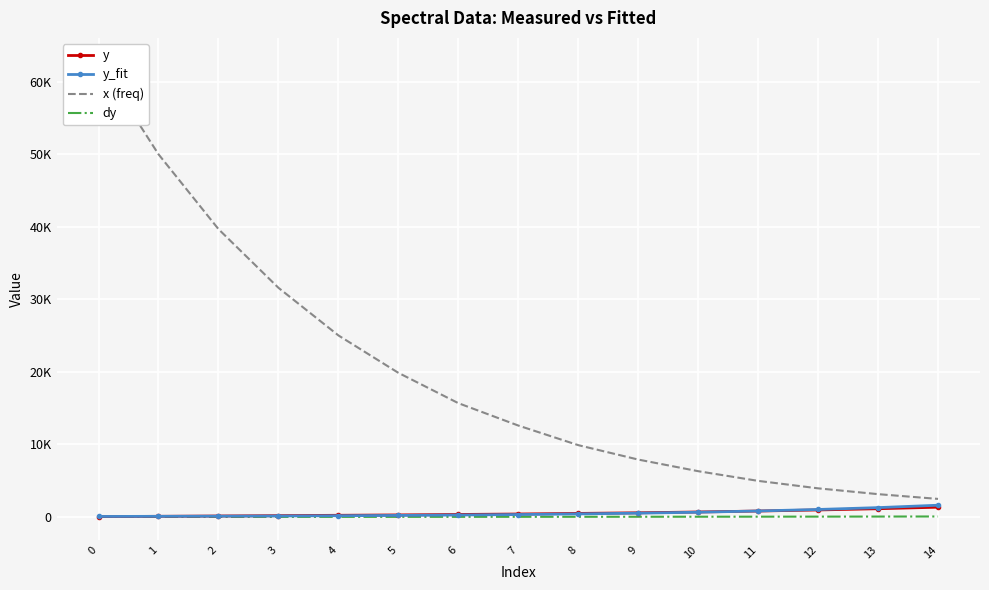

What is the minimum value for dy?

2.3